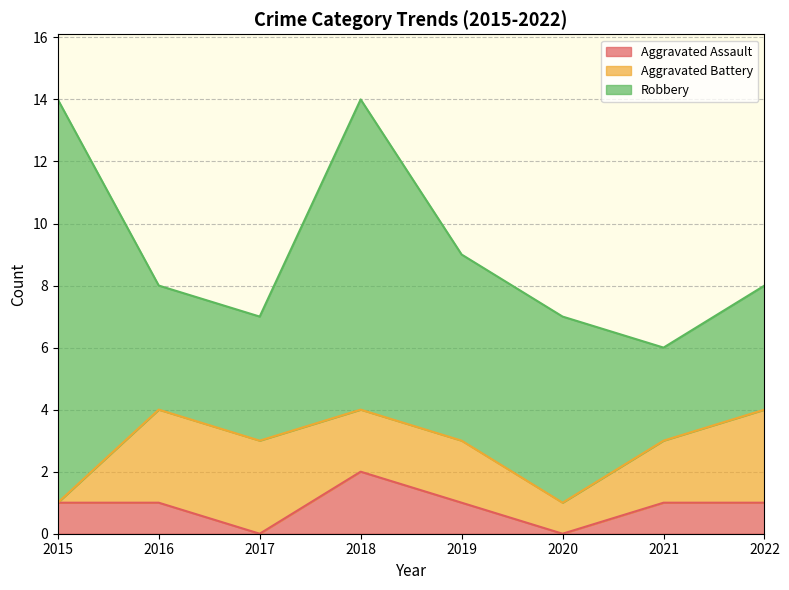

What is the difference between the Aggravated Assault values at 2015 and 2020?

1